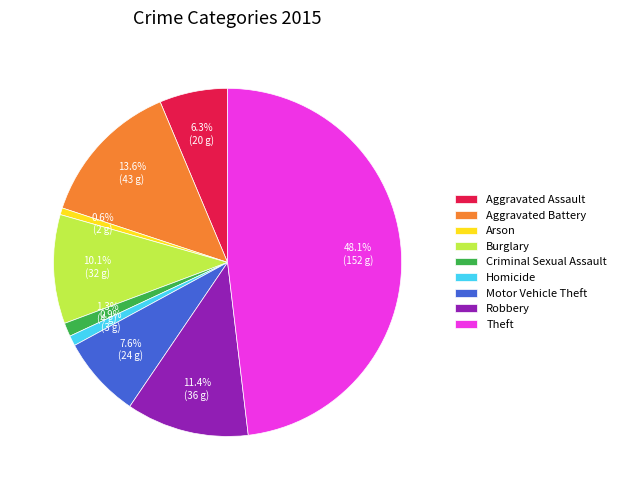

To the nearest percent, what is the combined percentage of Aggravated Battery and Motor Vehicle Theft?

21%